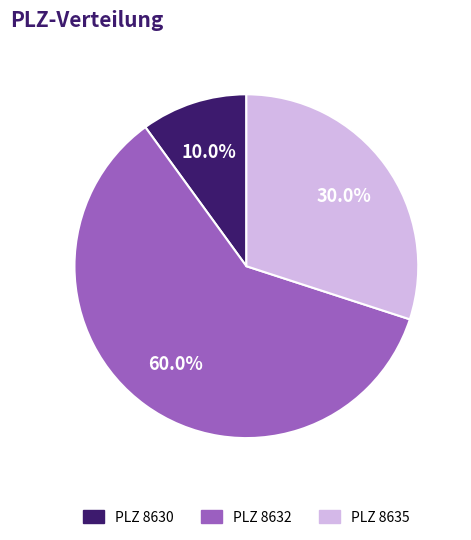

What is the largest slice in the pie chart?

PLZ 8632